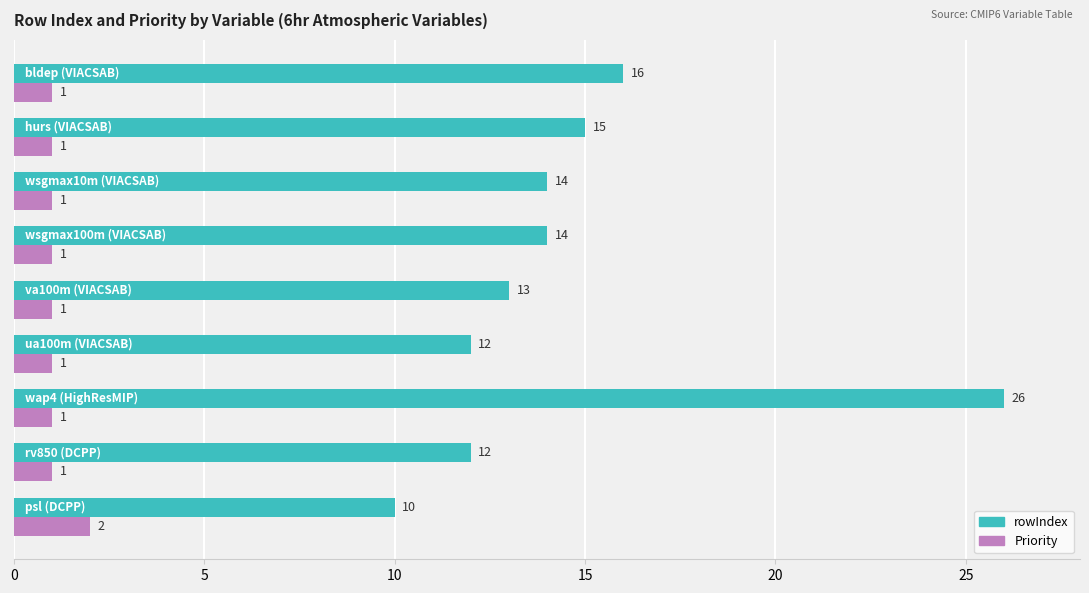

What is the maximum value for rowIndex?

26